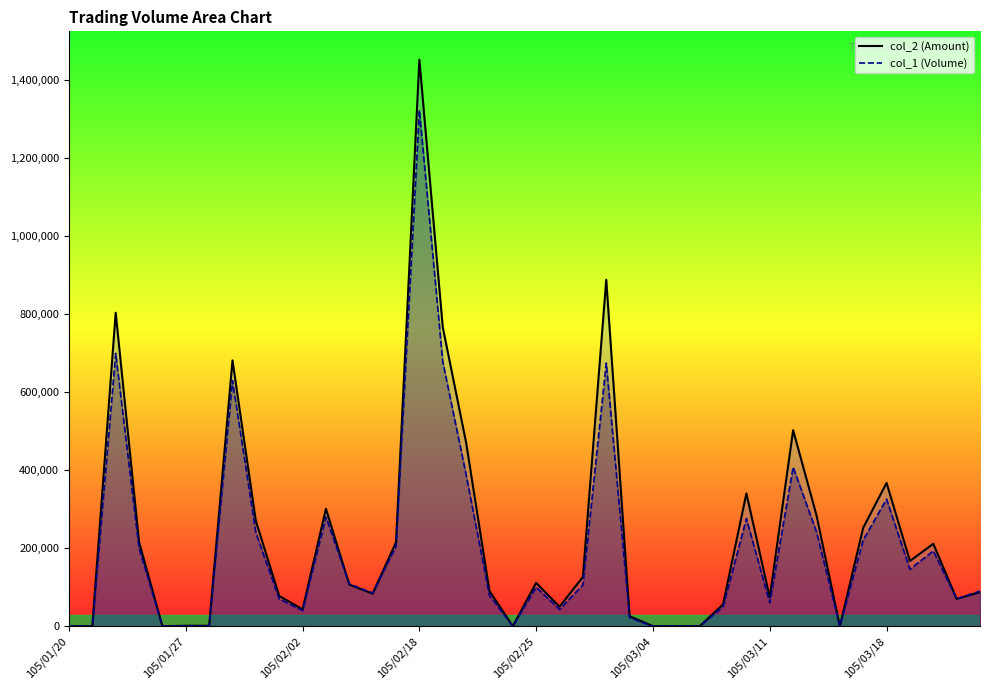

Reading right to left, what are all the values shown in this chart?

col_2_line: 87300	70000	211290	167240	367510	252360	0	284480	502790	73700	340430	55890	0	0	0	25480	888500	126190	49880	111000	0	90330	471420	767370	1453280	214990	83350	106760	301100	43200	77500	269900	681800	1040	1020	0	216000	804000	0	0
col_1_line: 90000	70000	193000	146000	326000	221000	0	242000	408000	60000	276000	50000	0	0	0	22000	675000	106000	43000	100000	0	79000	389000	679000	1324000	205000	85000	108000	280000	40000	70000	240000	630000	1000	1000	0	200000	700000	0	0